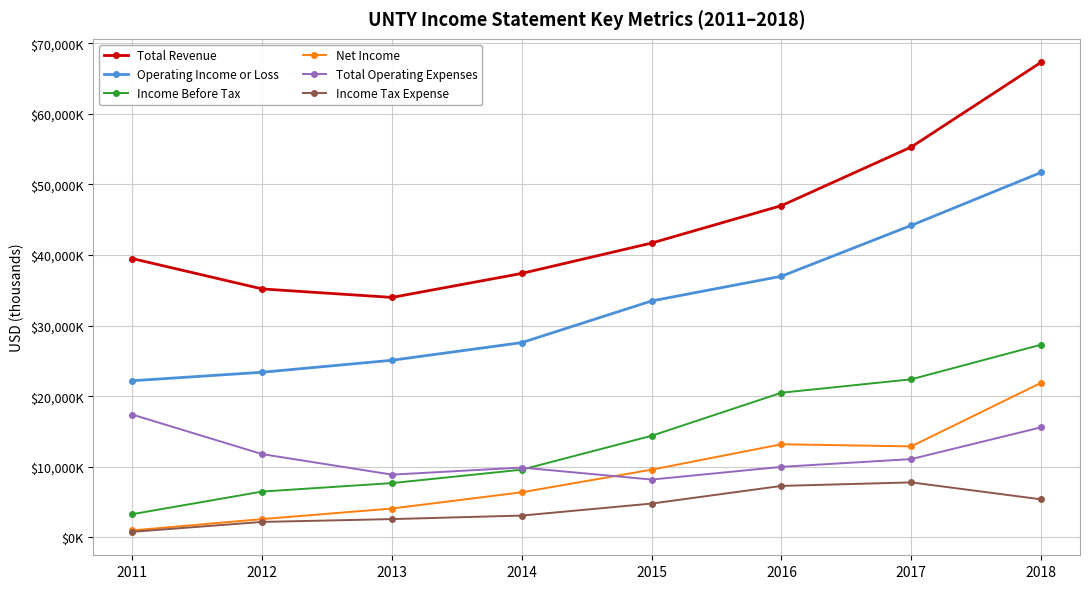

Is it true that Income Tax Expense equals 5400 at 2018?

True